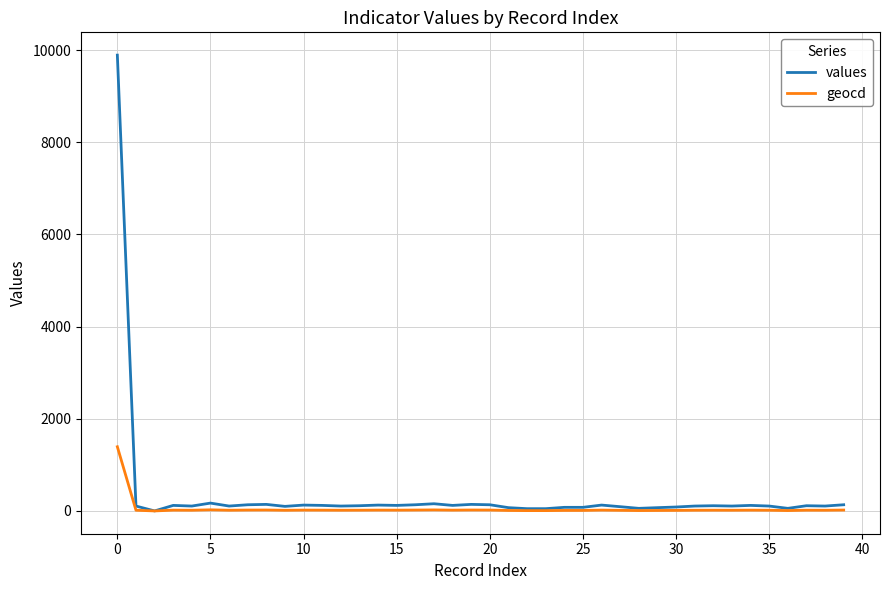

Which series has the widest spread of values?

values